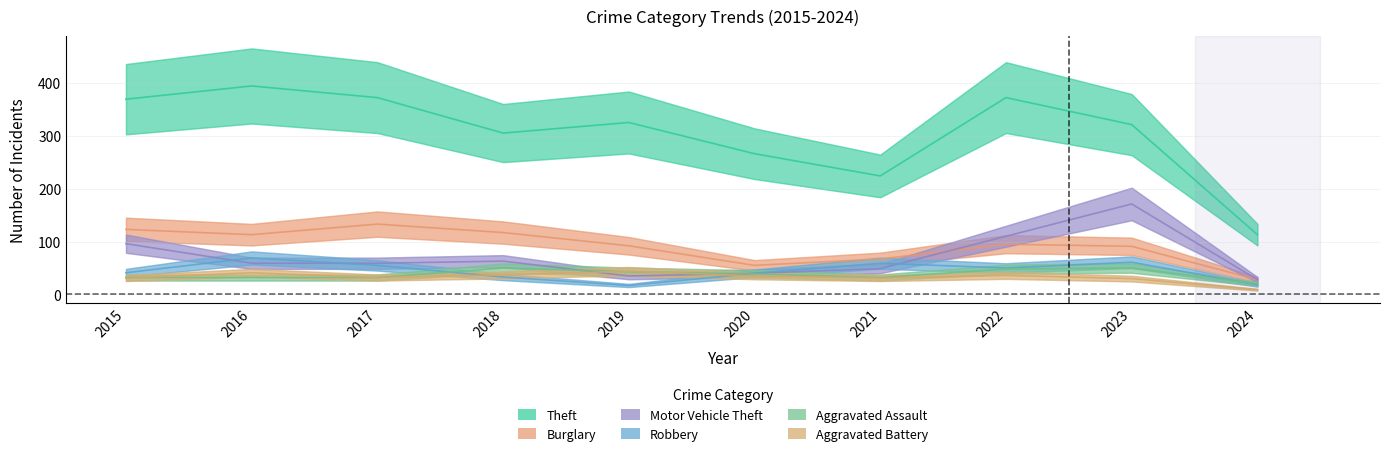

True or false: Burglary has a value of 59 at 2018.

False